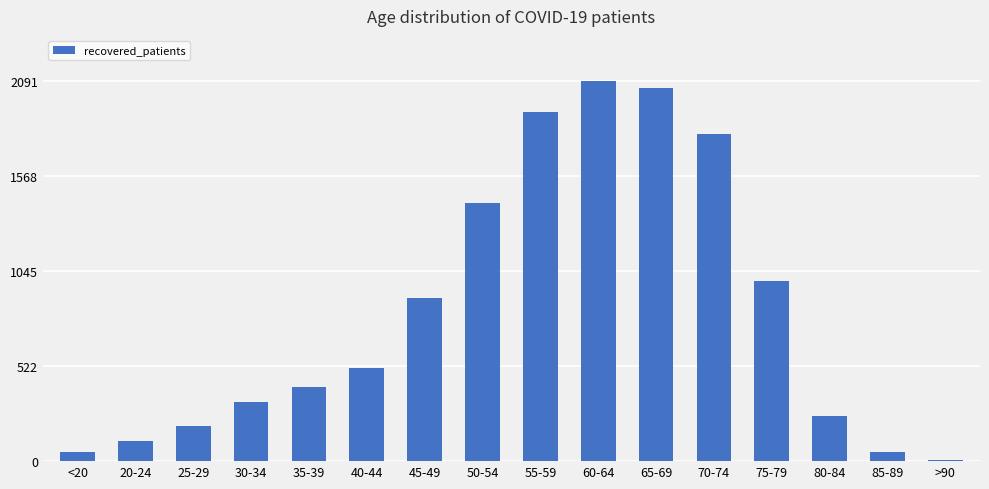

Is it true that the value at 40-44 is 341?

False